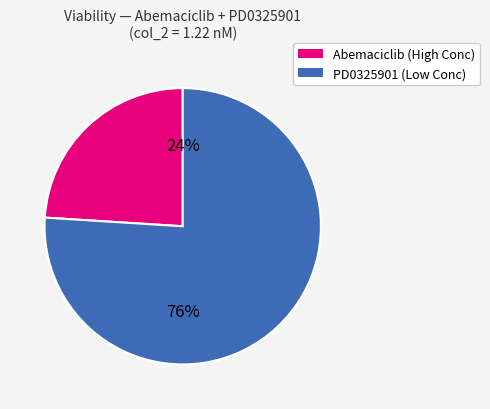

To the nearest percent, what is the difference between the largest and smallest slice percentages?

52%